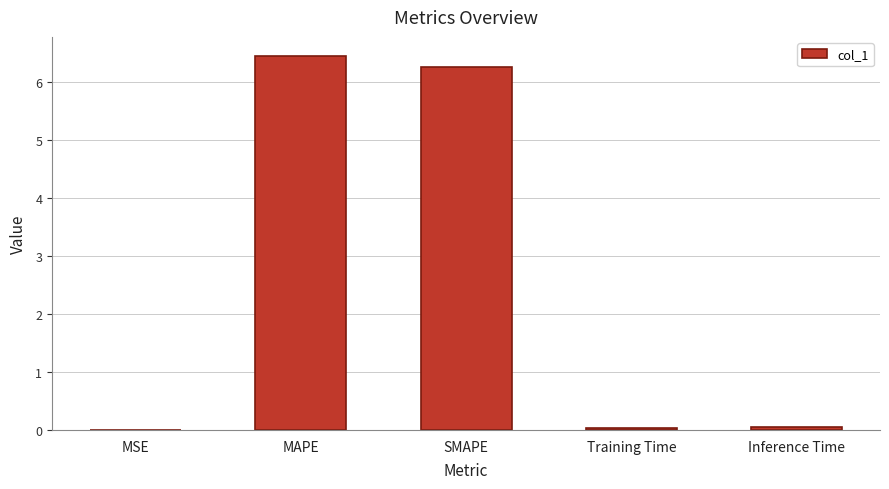

What is the sum of the values at Inference Time and MAPE?

6.5